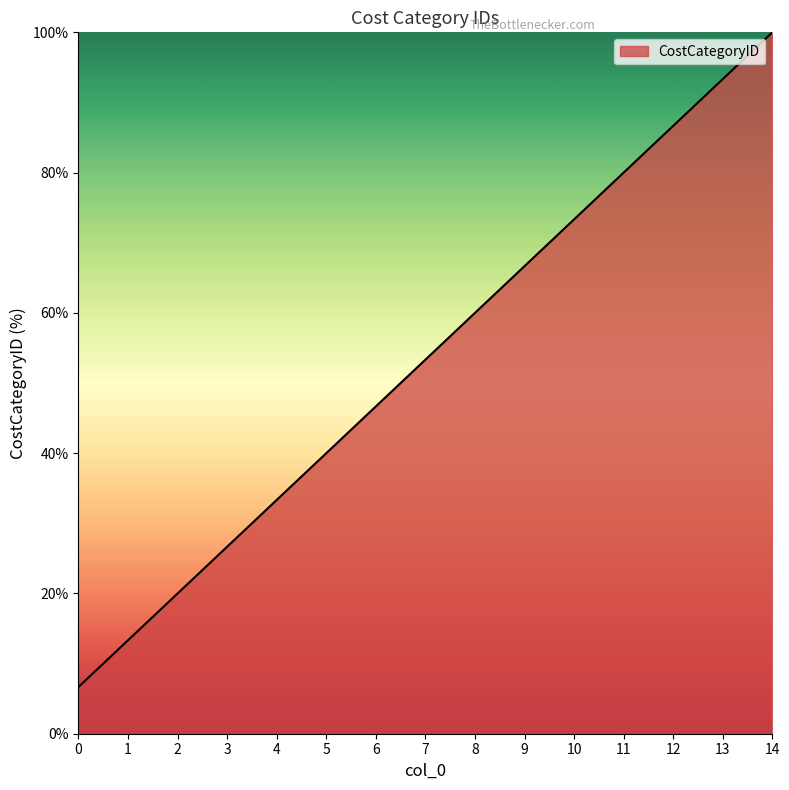

What is the change in value from 1 to 7?

+40.0